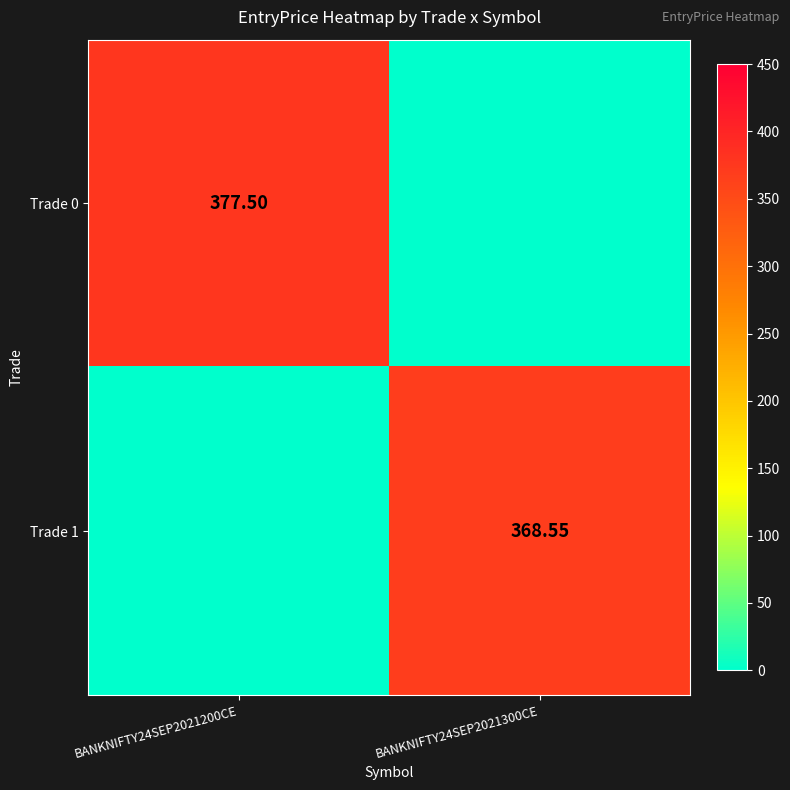

Between BANKNIFTY24SEP2021300CE and BANKNIFTY24SEP2021200CE, which is larger?

BANKNIFTY24SEP2021200CE